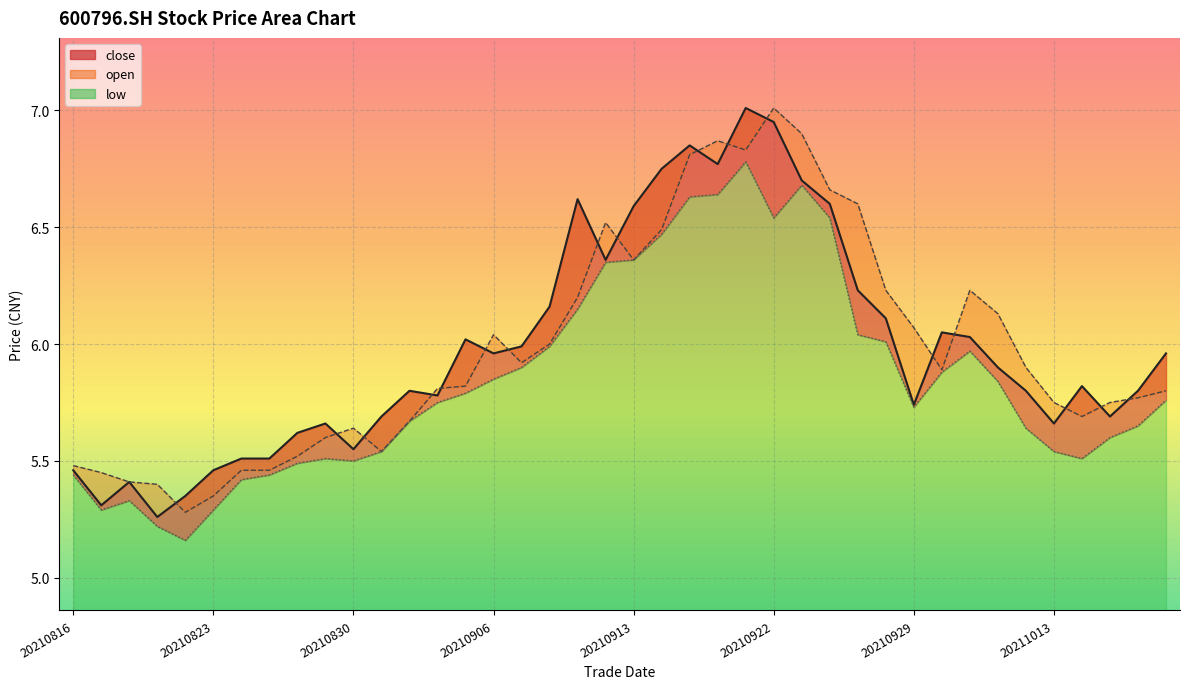

Reading left to right, list all the values displayed in this chart.

close: 5.5	5.3	5.4	5.3	5.3	5.5	5.5	5.5	5.6	5.7	5.5	5.7	5.8	5.8	6.0	6.0	6.0	6.2	6.6	6.4	6.6	6.8	6.8	6.8	7.0	7.0	6.7	6.6	6.2	6.1	5.7	6.0	6.0	5.9	5.8	5.7	5.8	5.7	5.8	6.0
open: 5.5	5.5	5.4	5.4	5.3	5.3	5.5	5.5	5.5	5.6	5.6	5.5	5.7	5.8	5.8	6.0	5.9	6.0	6.2	6.5	6.4	6.5	6.8	6.9	6.8	7.0	6.9	6.7	6.6	6.2	6.1	5.9	6.2	6.1	5.9	5.8	5.7	5.8	5.8	5.8
low: 5.4	5.3	5.3	5.2	5.2	5.3	5.4	5.4	5.5	5.5	5.5	5.5	5.7	5.8	5.8	5.8	5.9	6.0	6.2	6.3	6.4	6.5	6.6	6.6	6.8	6.5	6.7	6.5	6.0	6.0	5.7	5.9	6.0	5.8	5.6	5.5	5.5	5.6	5.7	5.8